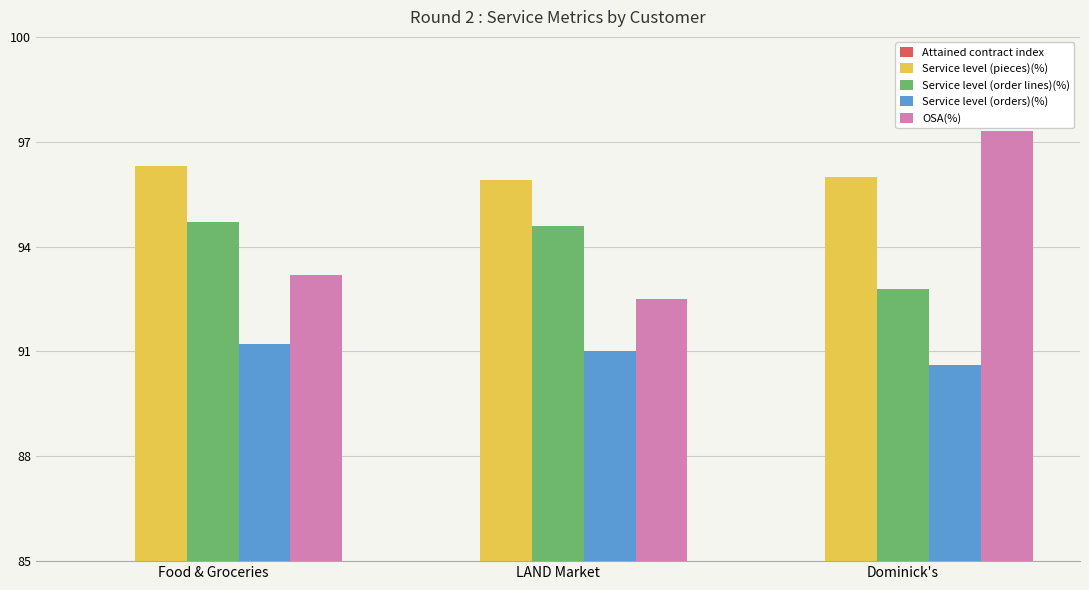

List the labels in order of Service level (orders)(%) value, smallest first.

Dominick's, LAND Market, Food & Groceries